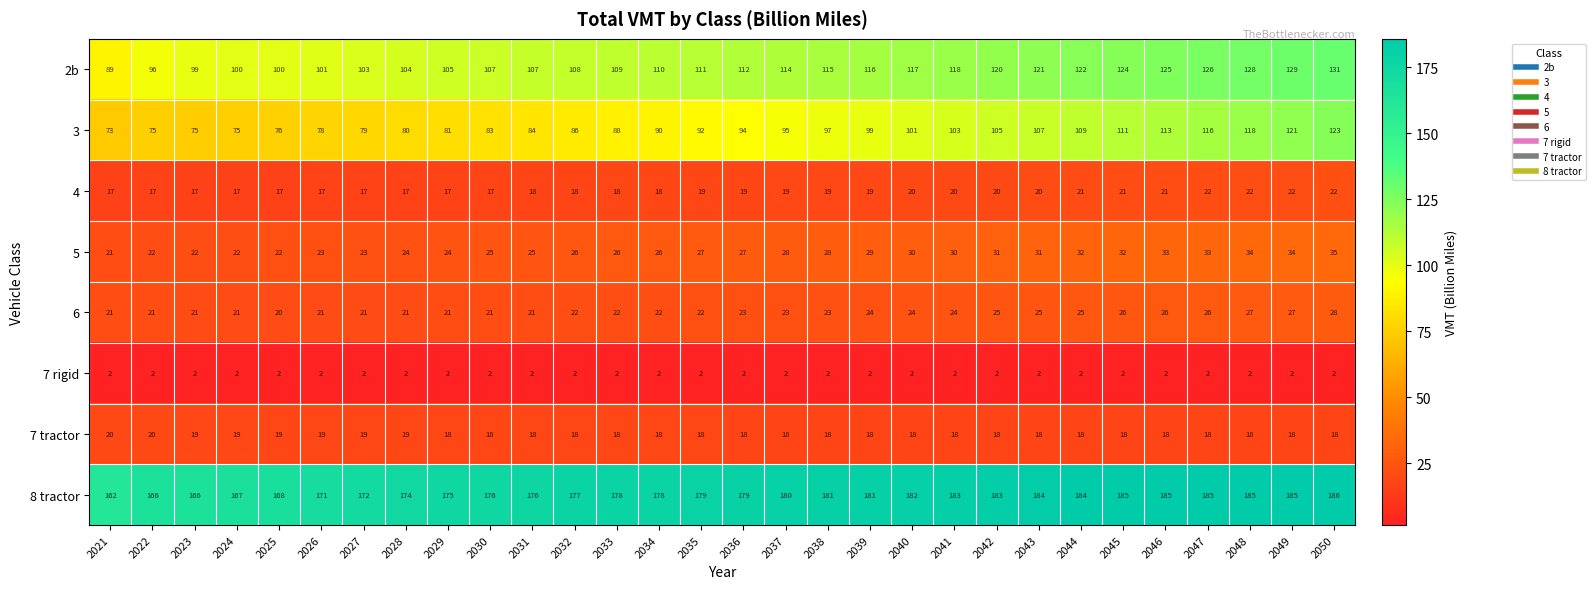

What is the difference between the maximum and minimum values in the 2b series?

42